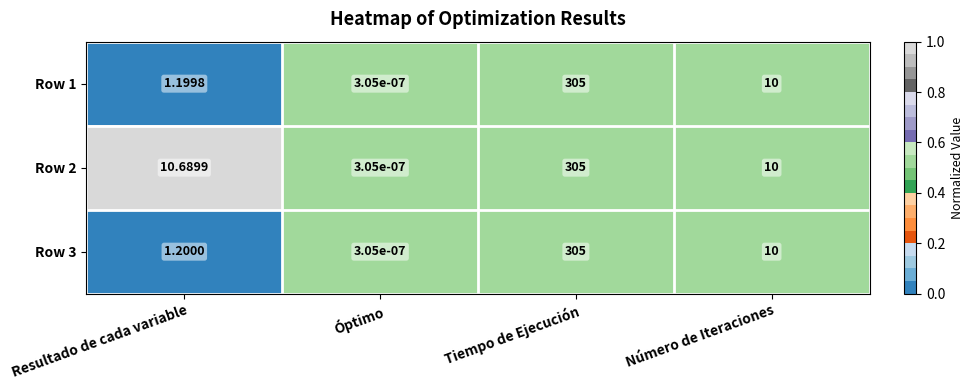

Which category has the highest value in the Row 3 series?

Tiempo de Ejecución